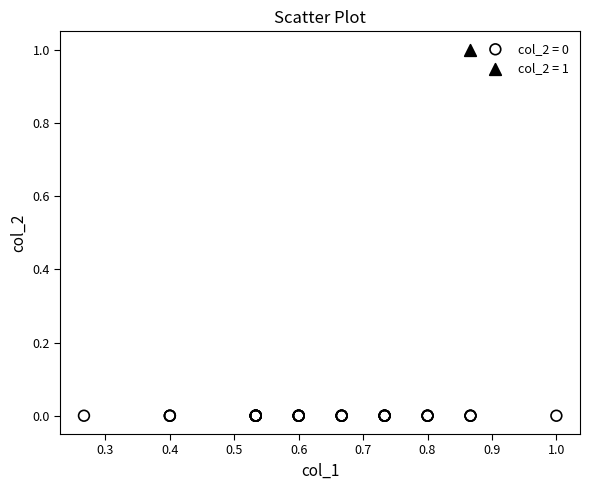

What are all the series names shown in the legend?

col_2 = 0, col_2 = 1